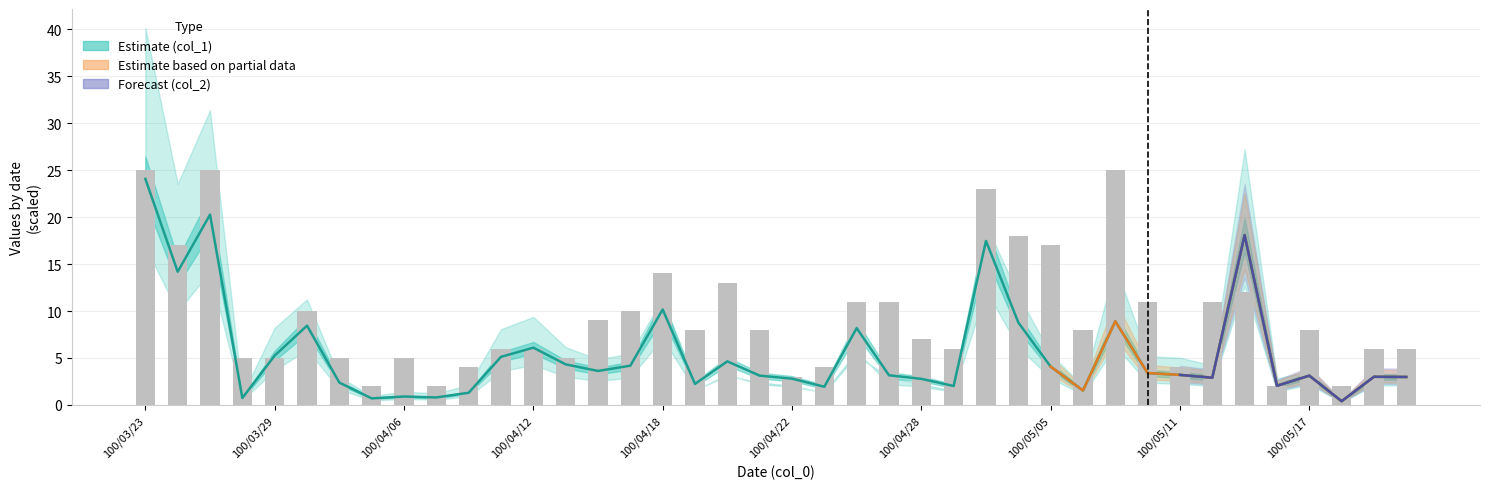

Are the bars grouped side by side (vs. stacked)?

Yes